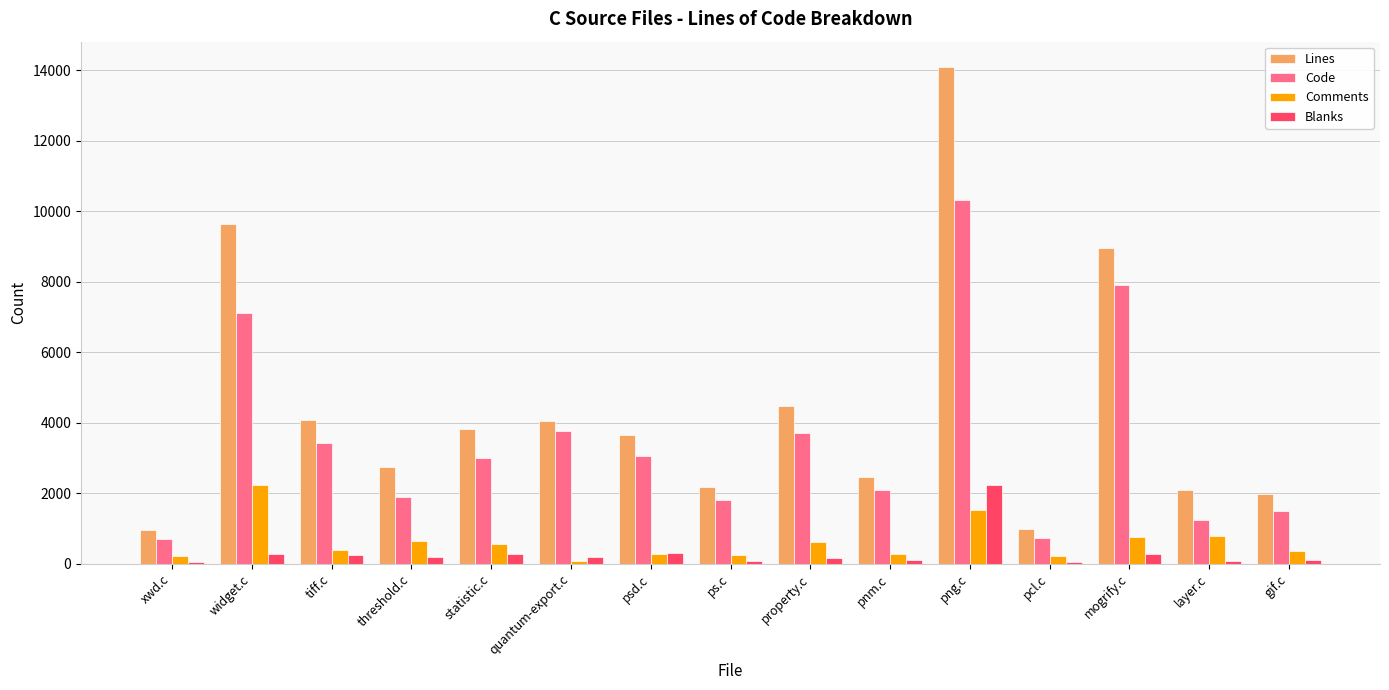

Are the bars grouped side by side (vs. stacked)?

Yes